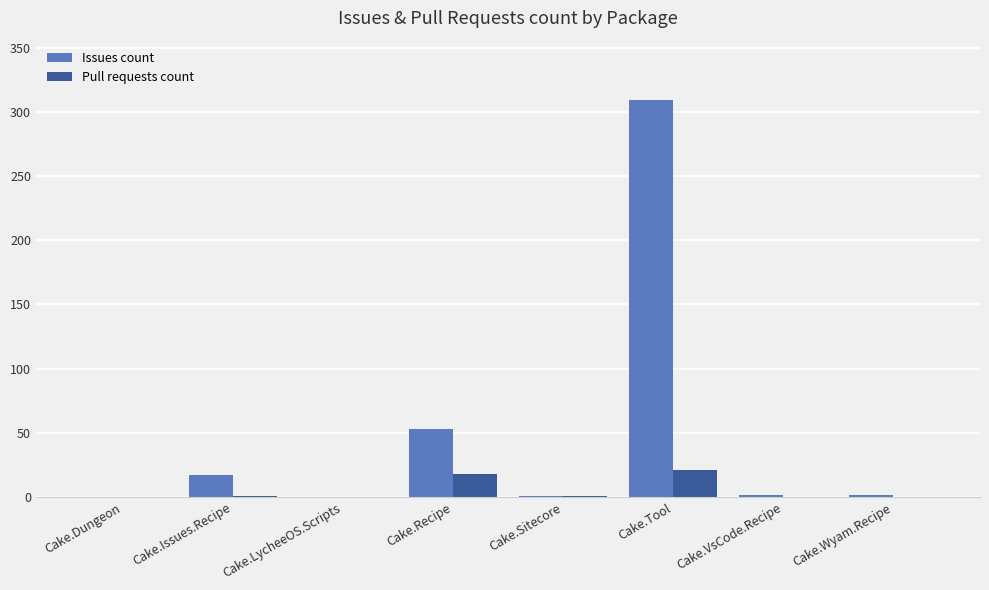

The Issues count series shows 75 at Cake.Recipe. True or false?

False